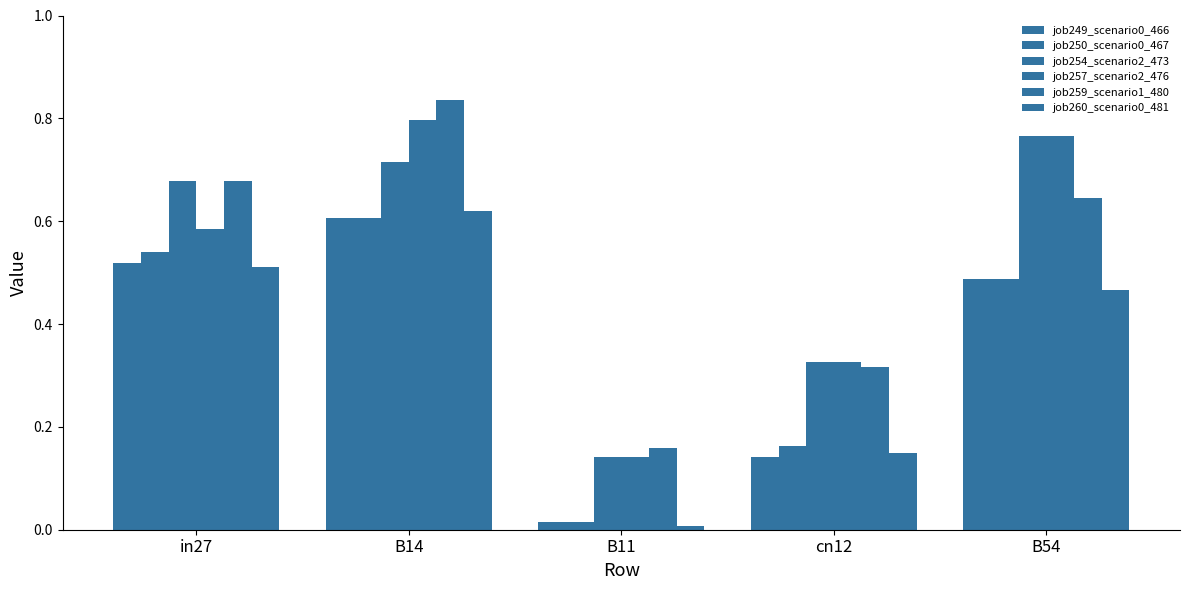

Which category has the lowest value across all series?

B11